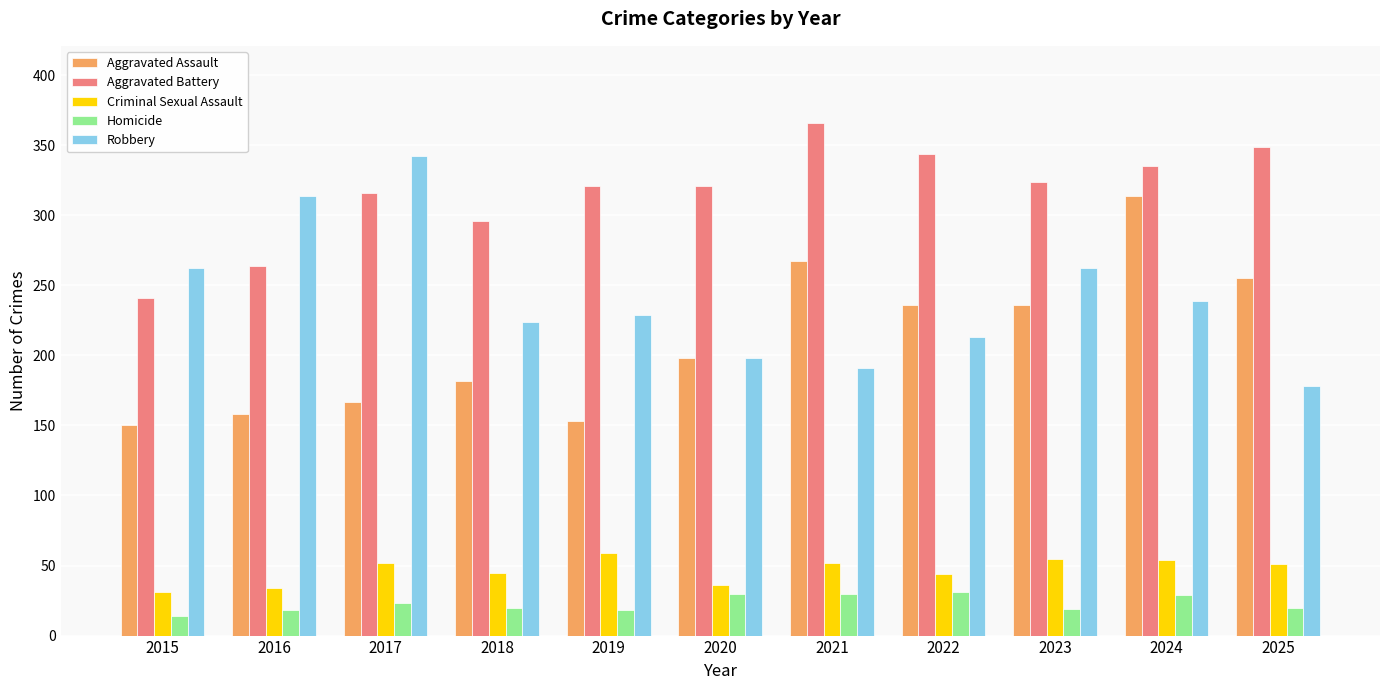

At which label is Aggravated Battery closest to 303?

2018